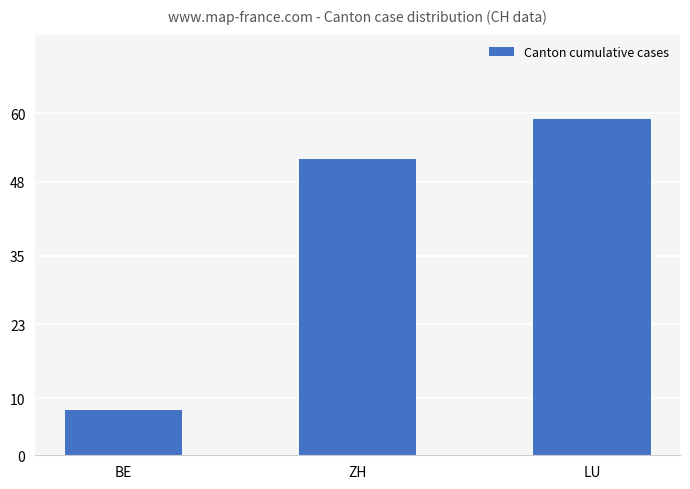

What is the ratio of the value at ZH to the value at LU?

0.9